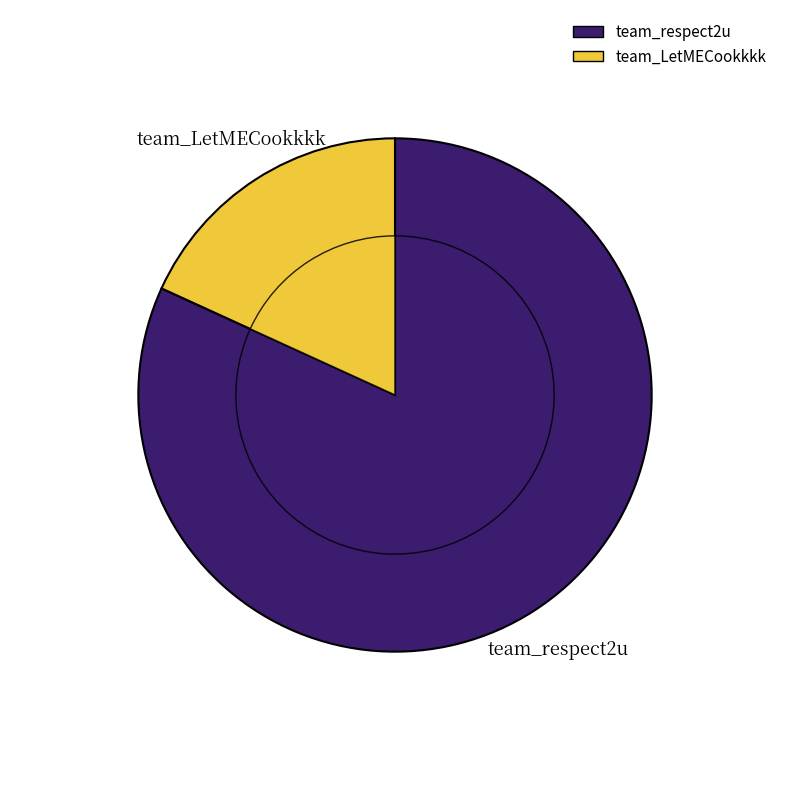

Rank the categories by value from lowest to highest.

team_LetMECookkkk, team_respect2u